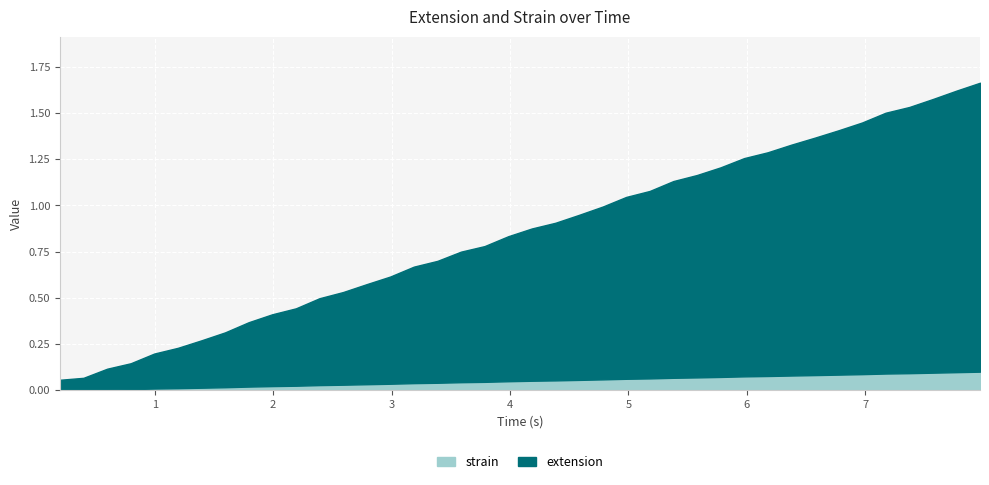

How many lines are shown in the chart?

2